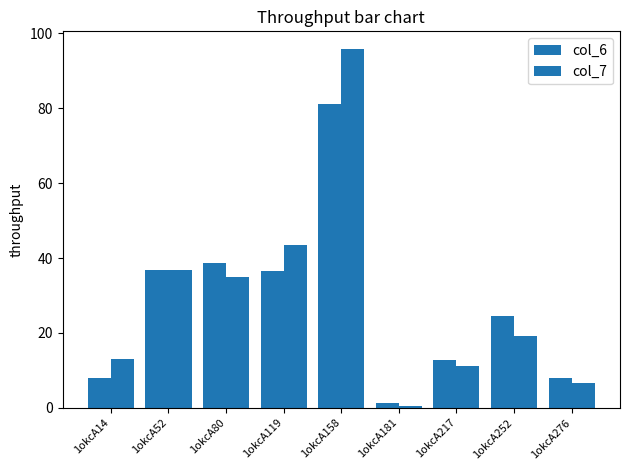

What is the value of the col_6 bar at the 2nd from the left?

36.7